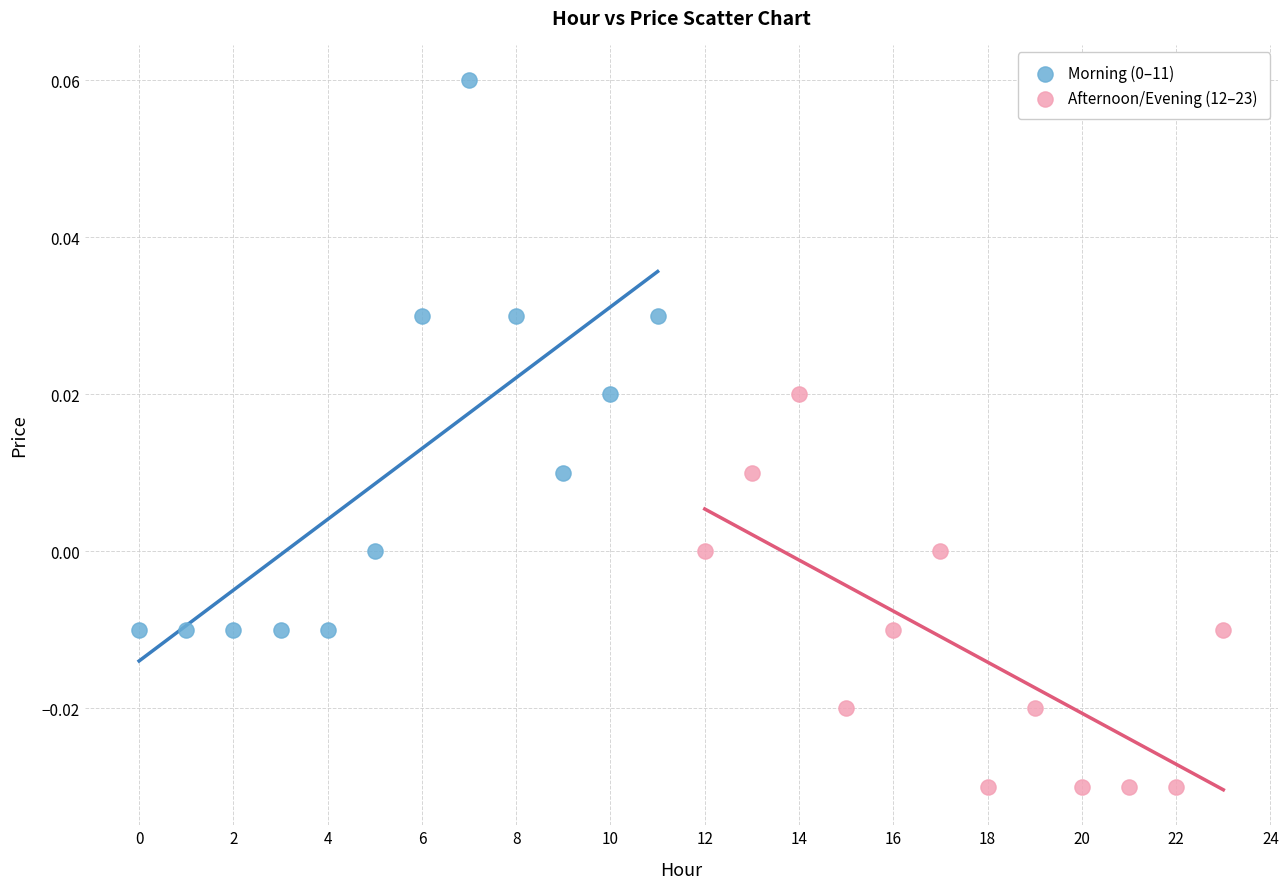

Which series reaches the minimum Y coordinate?

Afternoon/Evening (12–23)